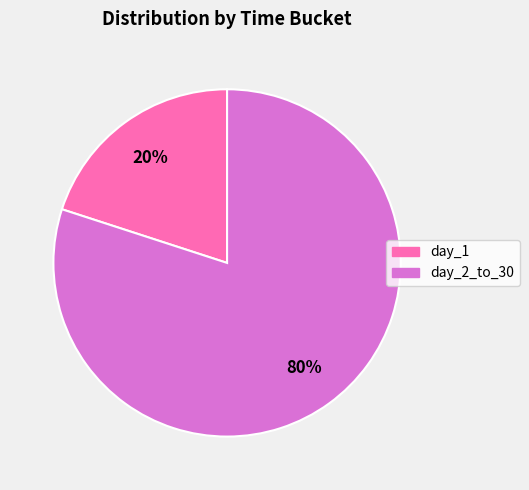

Is there a majority slice in this chart?

Yes